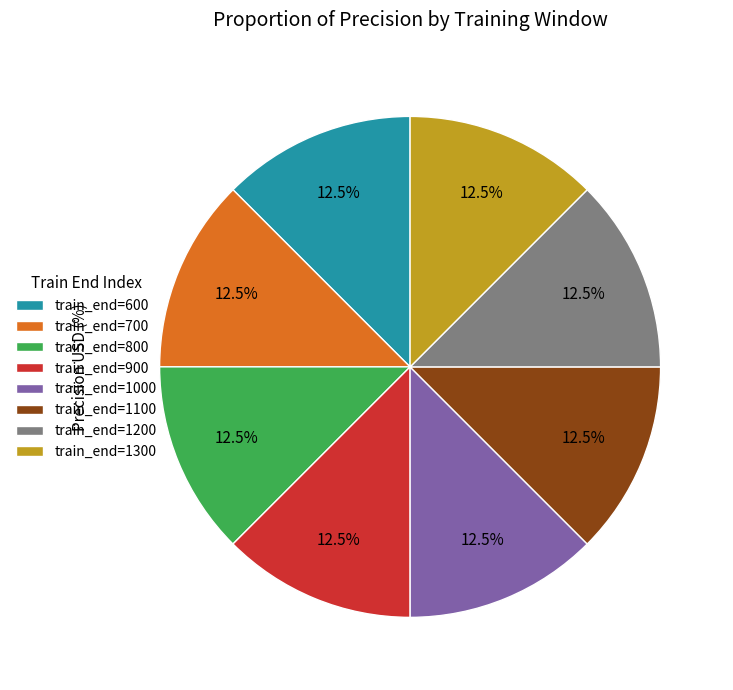

Does any single category account for the majority?

No